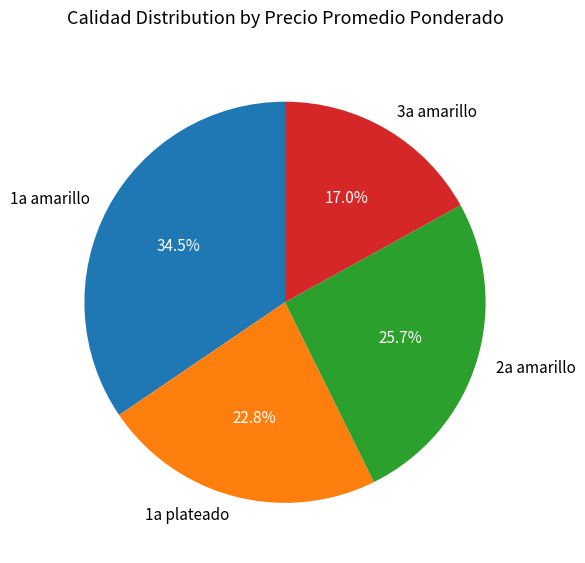

Is there a majority slice in this chart?

No